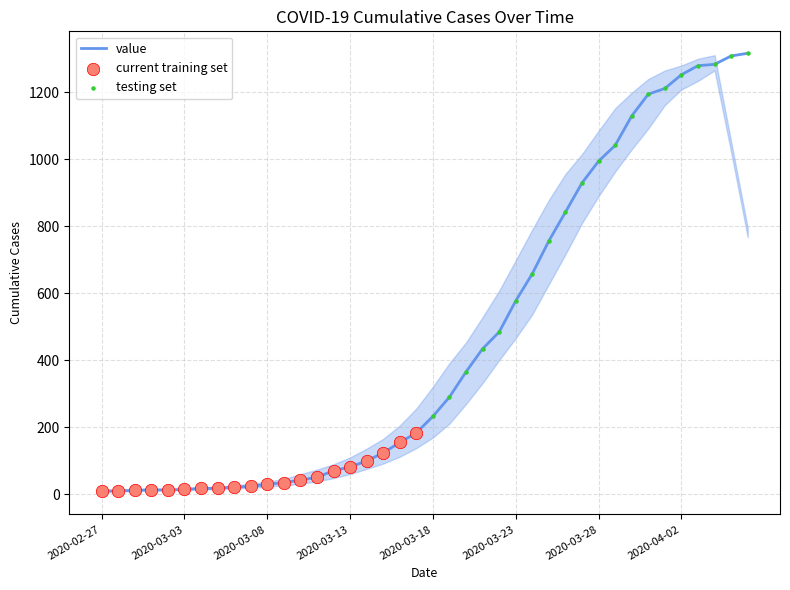

What is the greatest value displayed?

1317